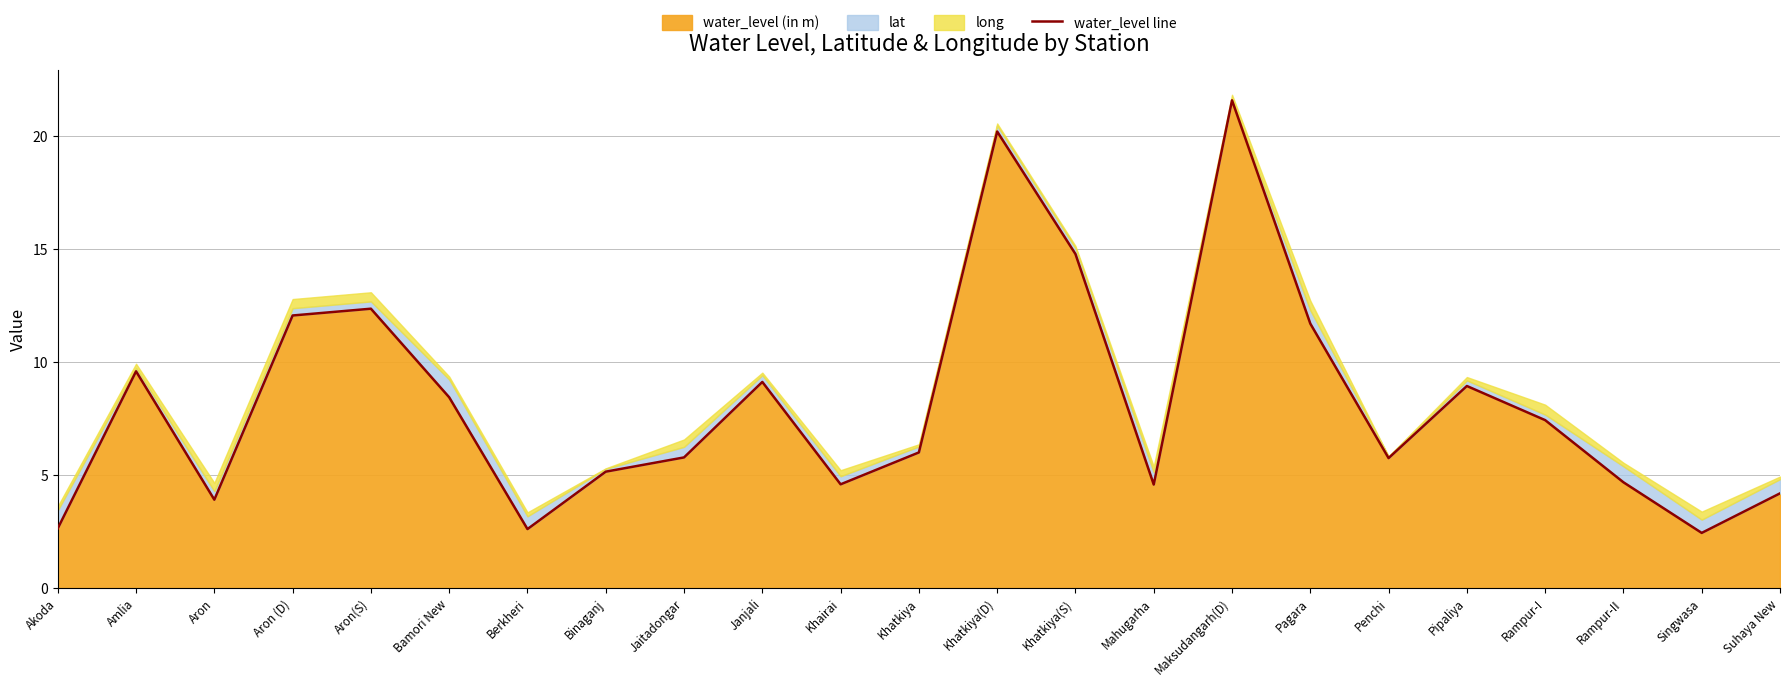

What is the label of the 5th point from the left?

Aron(S)